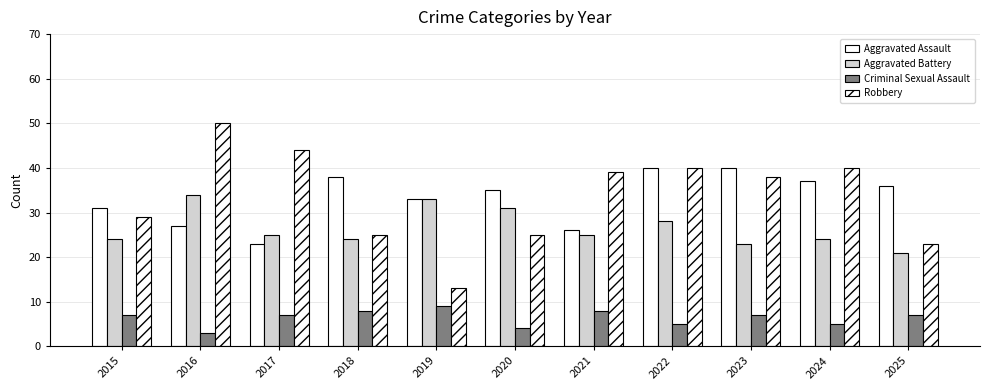

Which category has the highest value in the Aggravated Battery series?

2016